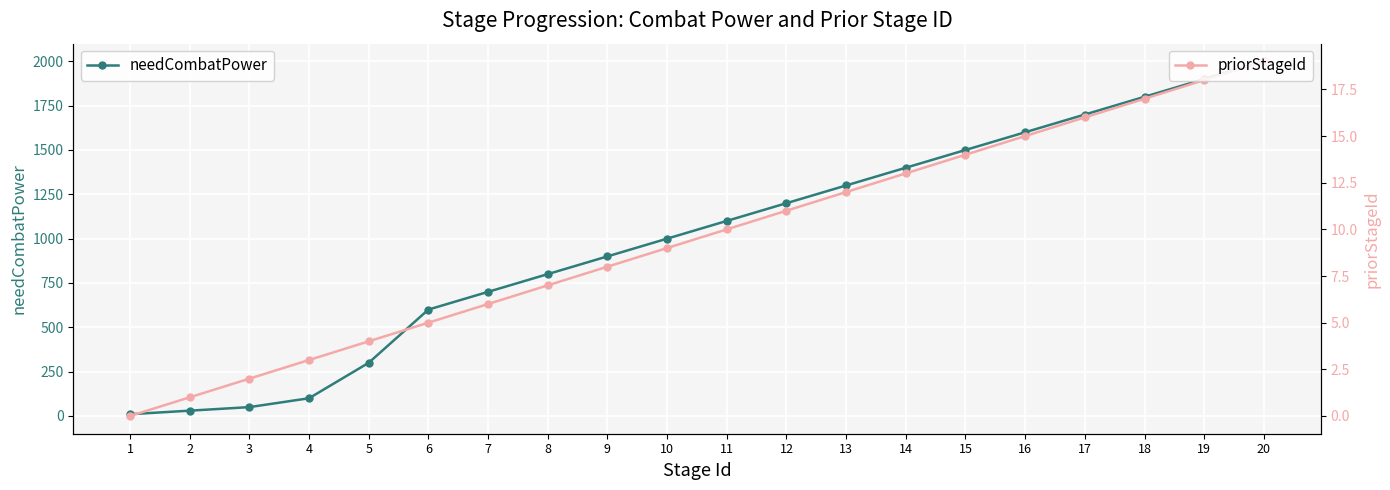

At which label is priorStageId closest to 9?

10